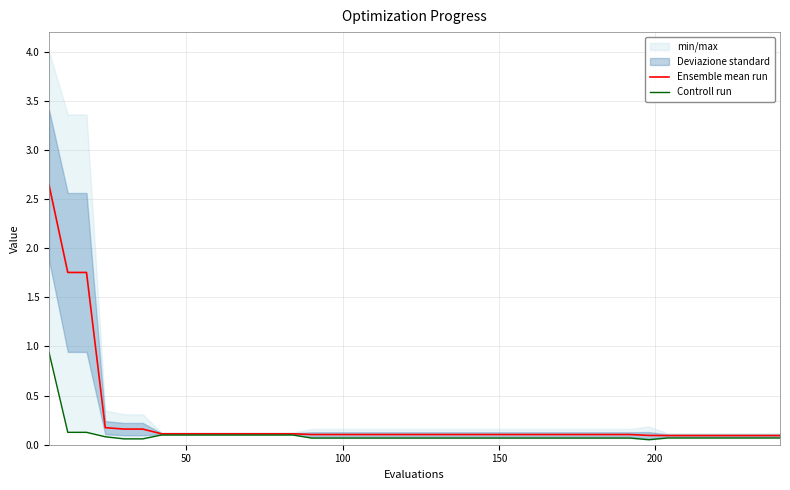

True or false: Ensemble mean run and Controll run cross at least once.

False